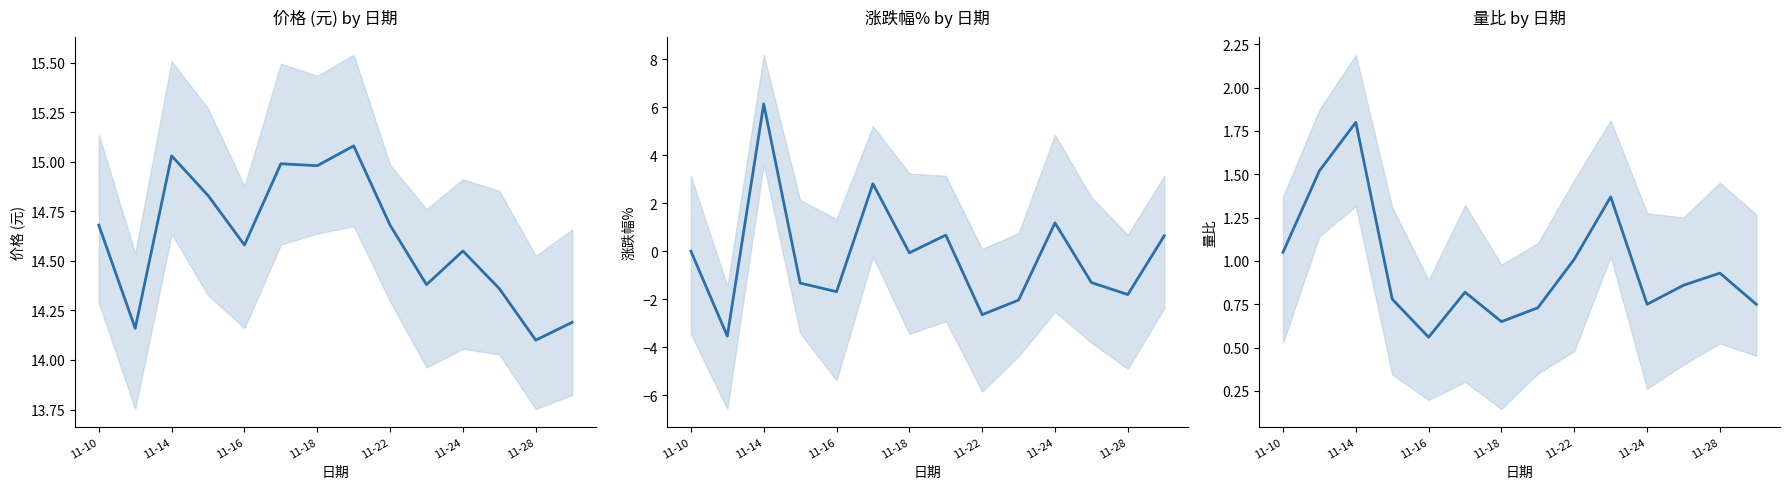

What is the difference between the highest and lowest values at 13?

13.5